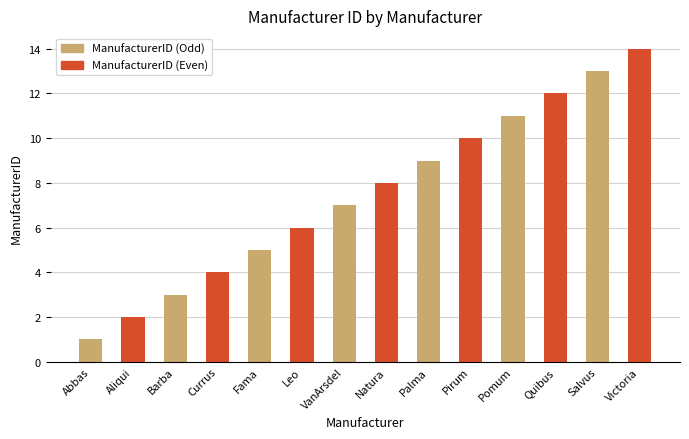

What is the label of the 3rd bar from the right?

Quibus